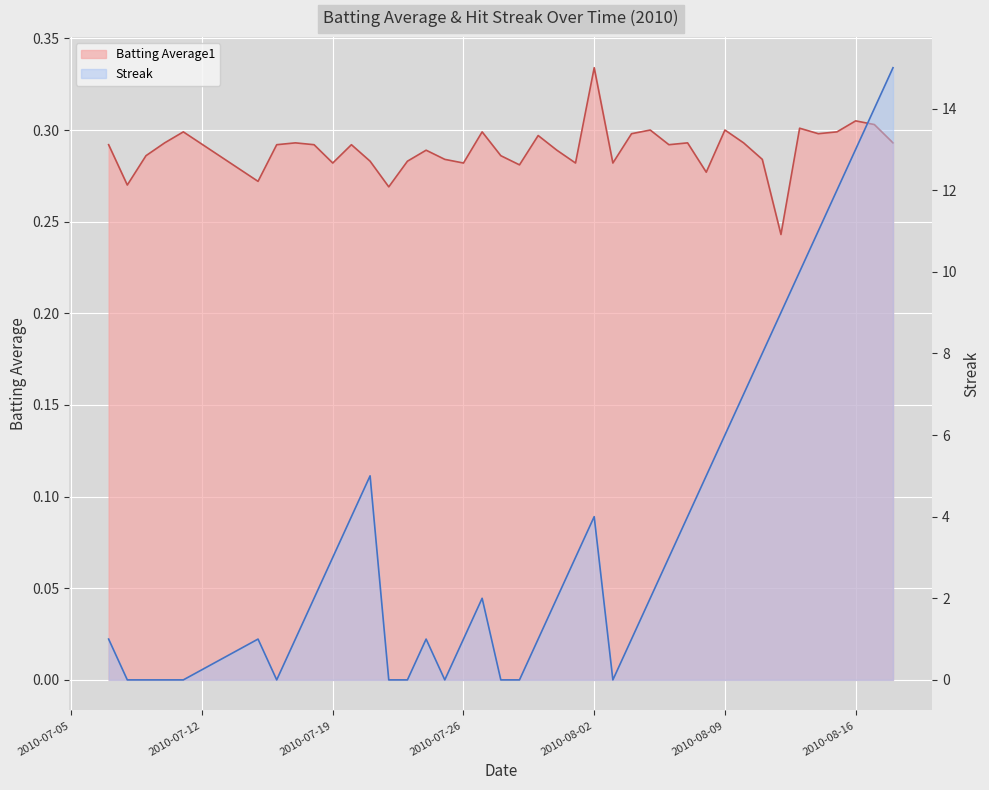

What value does the Batting Average1 series have at 2010-07-26?

0.3